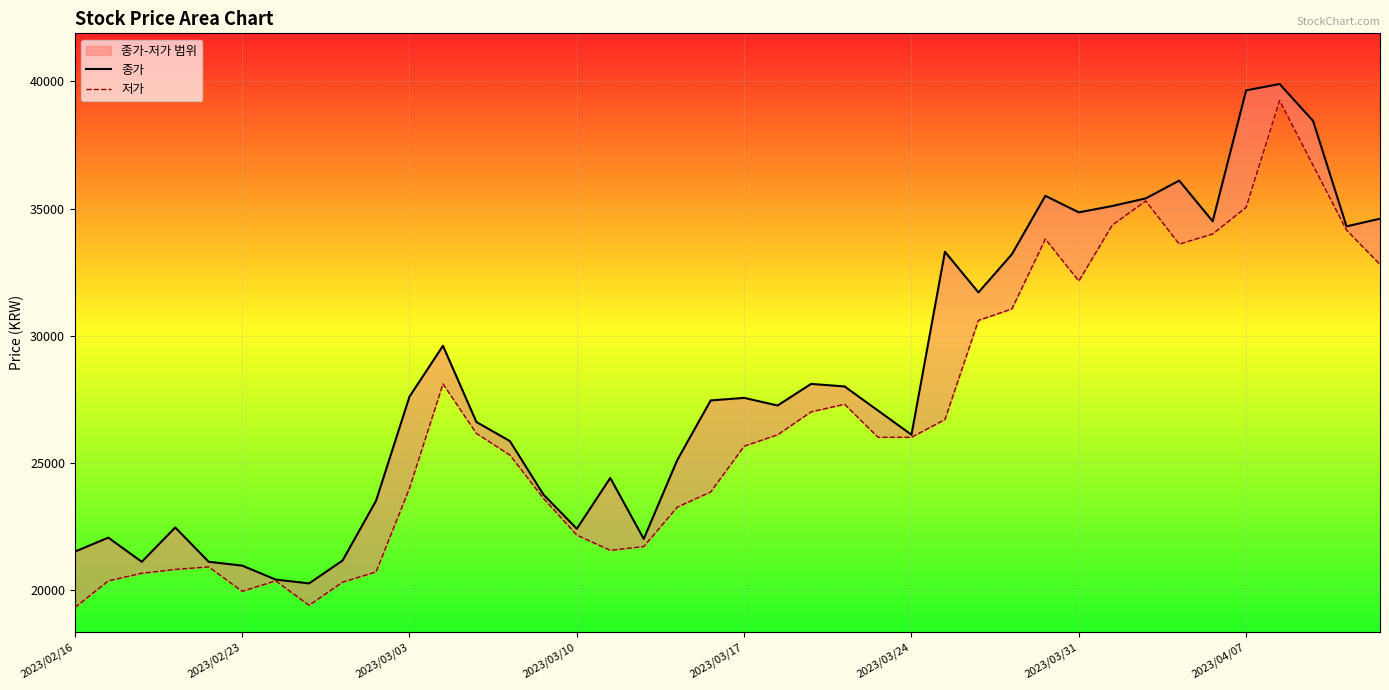

Which series has the largest total across all categories?

종가